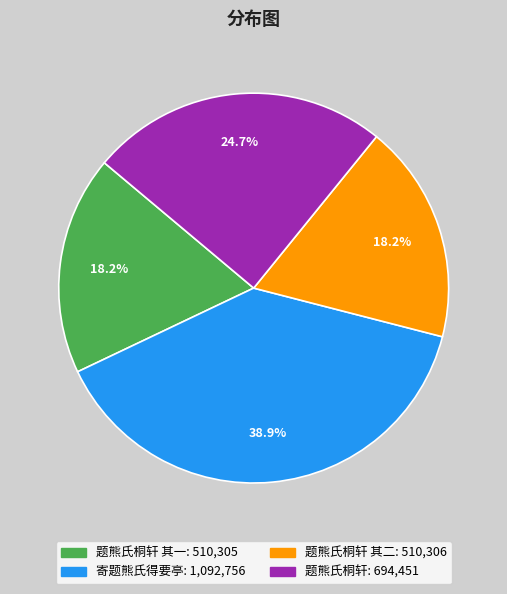

Does any single category account for the majority?

No